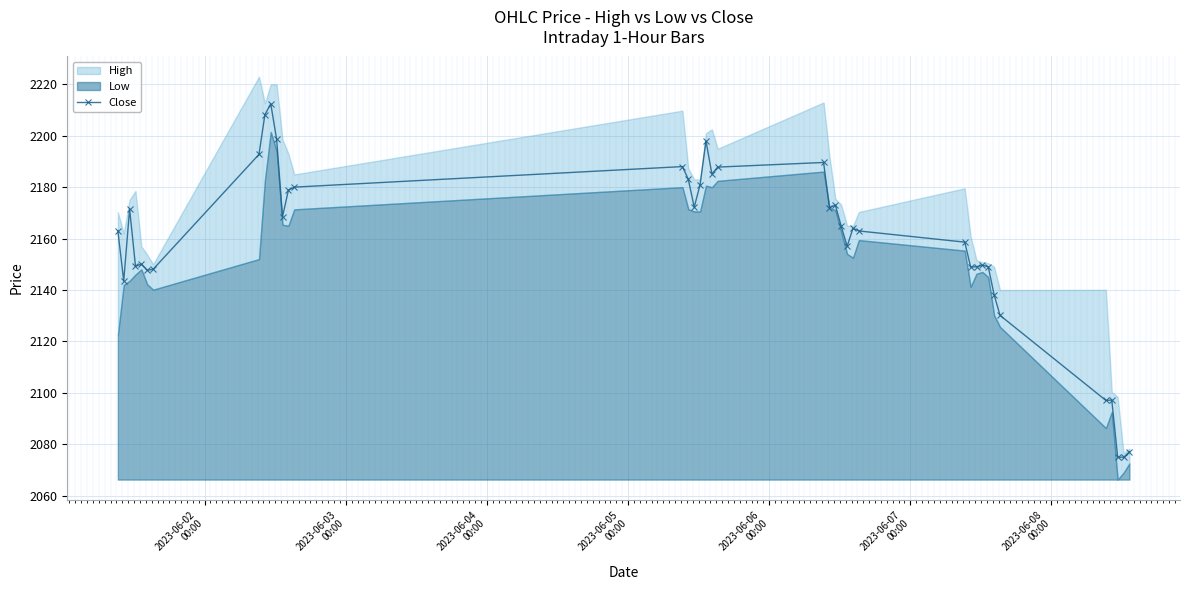

How many data points does each series have?

40